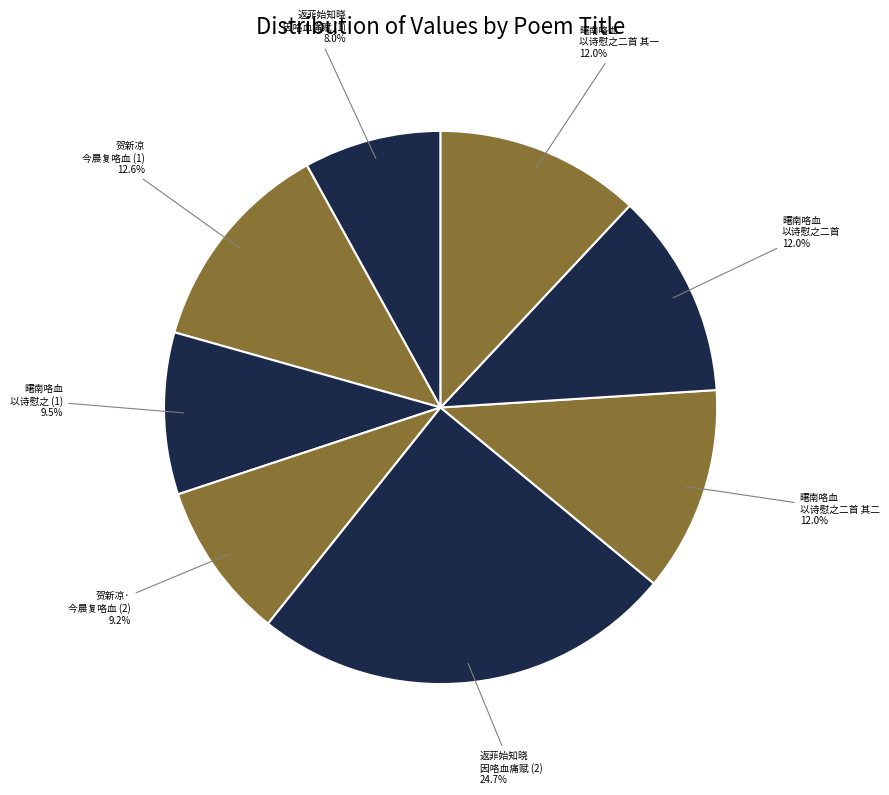

What is the ratio of the value at 曙南咯血 以诗慰之二首 其二 to the value at 曙南咯血 以诗慰之二首 其一?

1.0